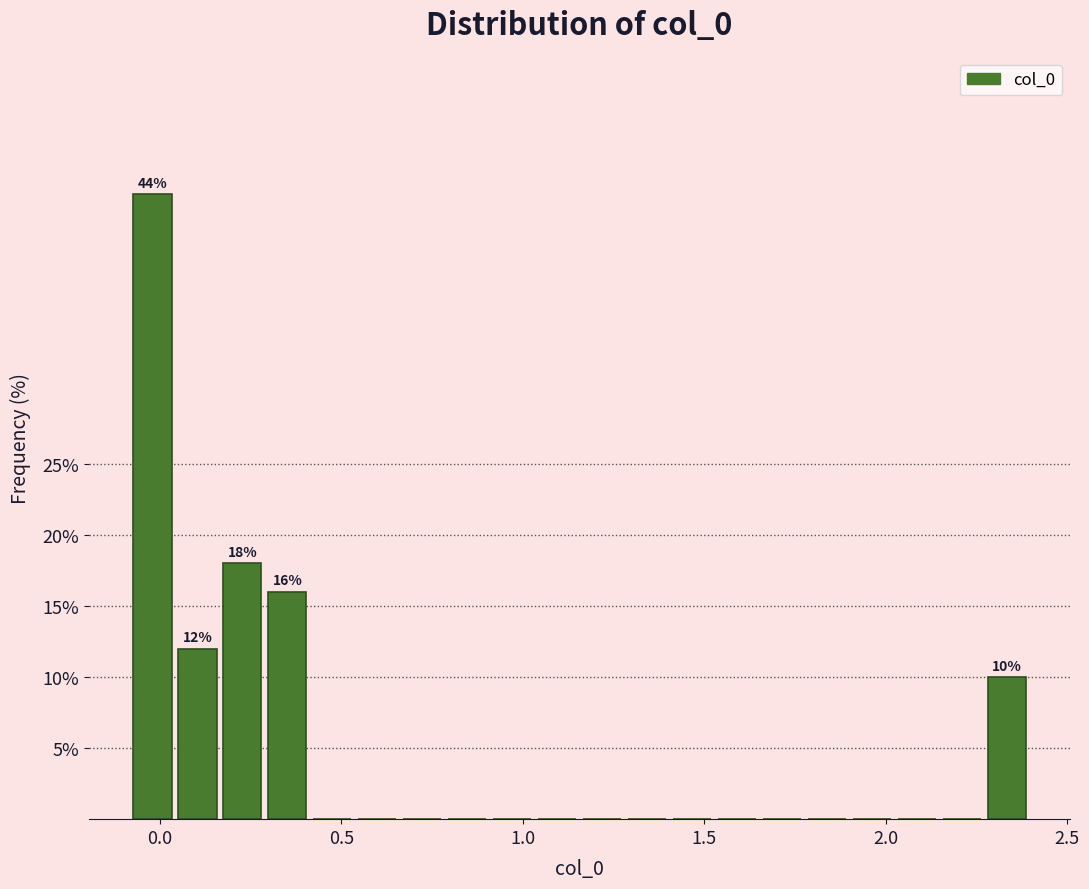

Read against the x-axis, roughly where is the centre of the tallest bar?

0.00